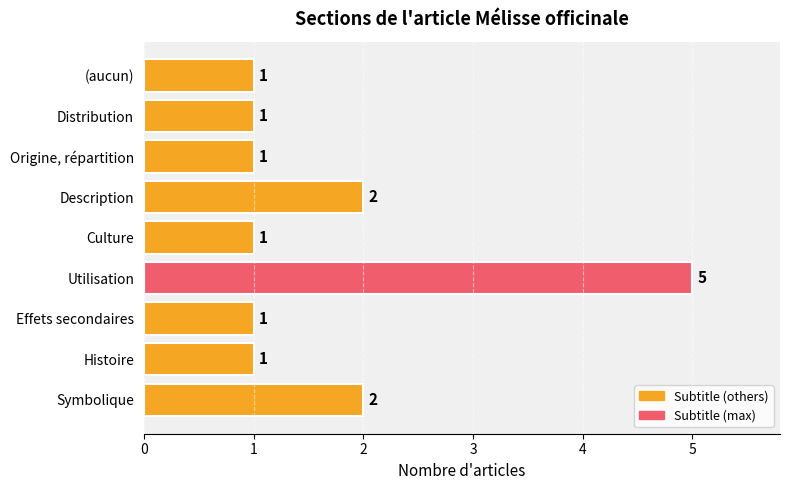

Count the values in the range 1 to 2.

8